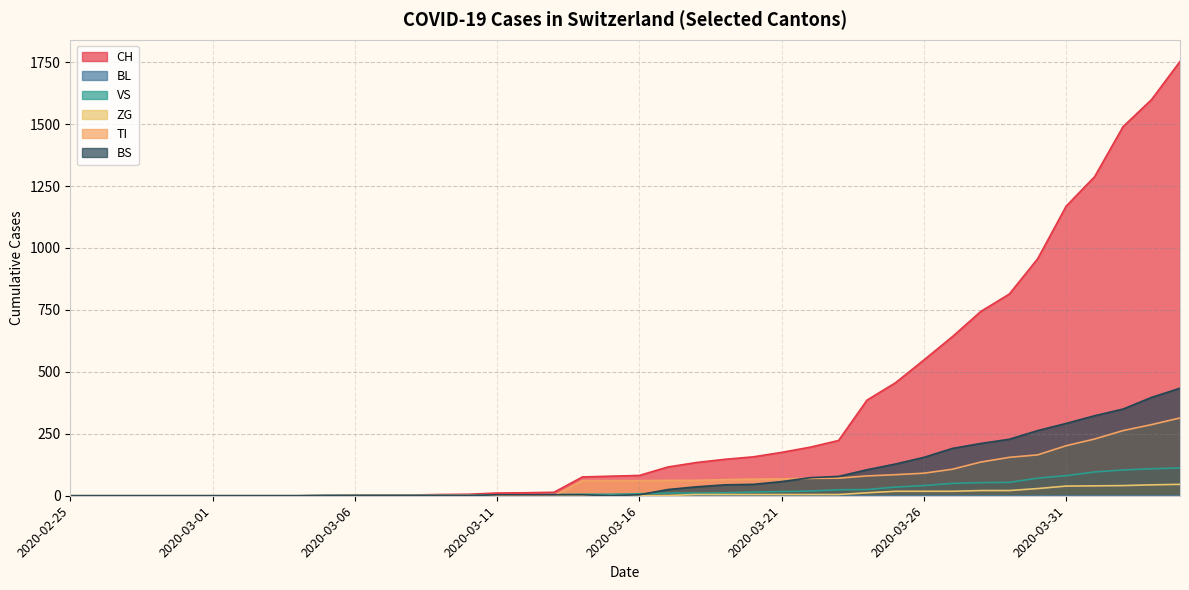

The value of CH at 2020-03-11 is 3. True or false?

False